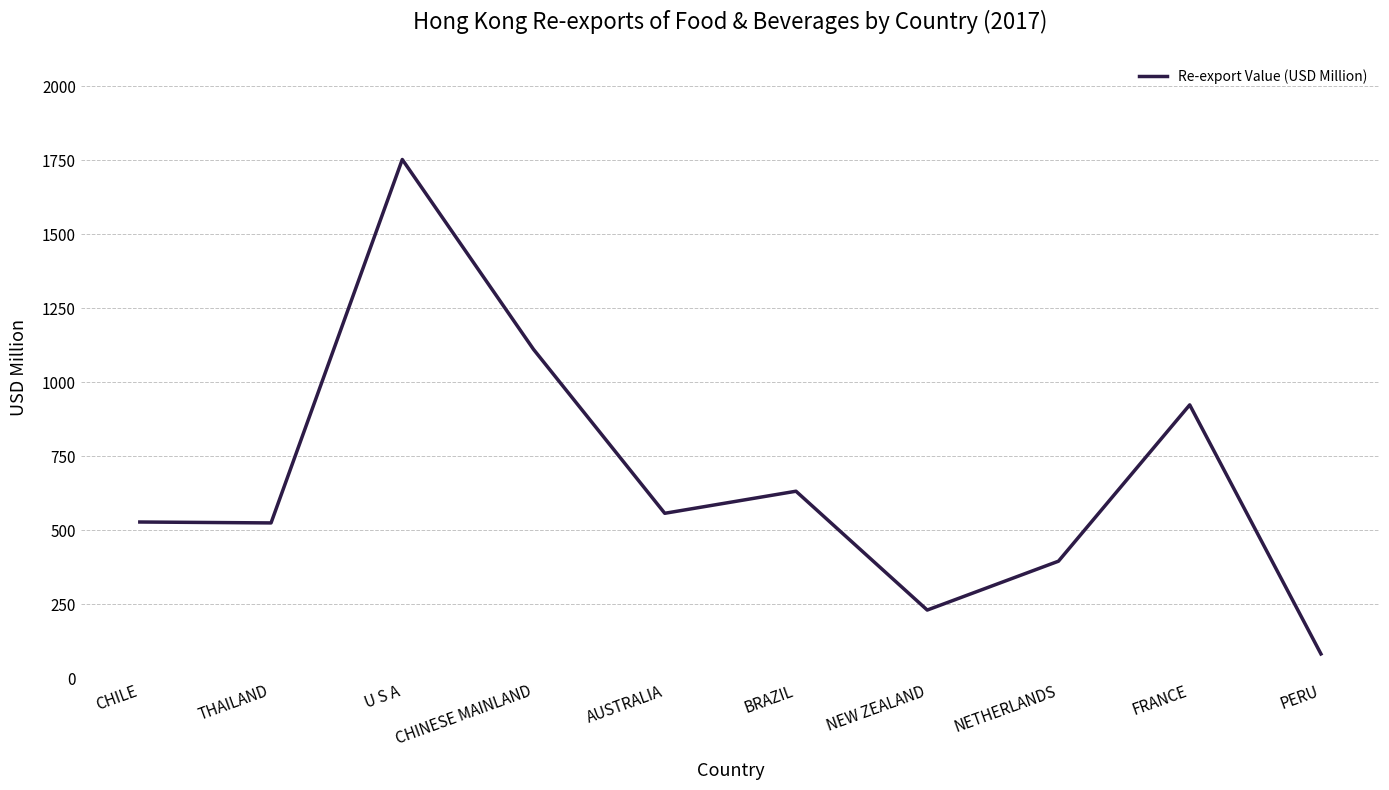

What is the average value?

674.2